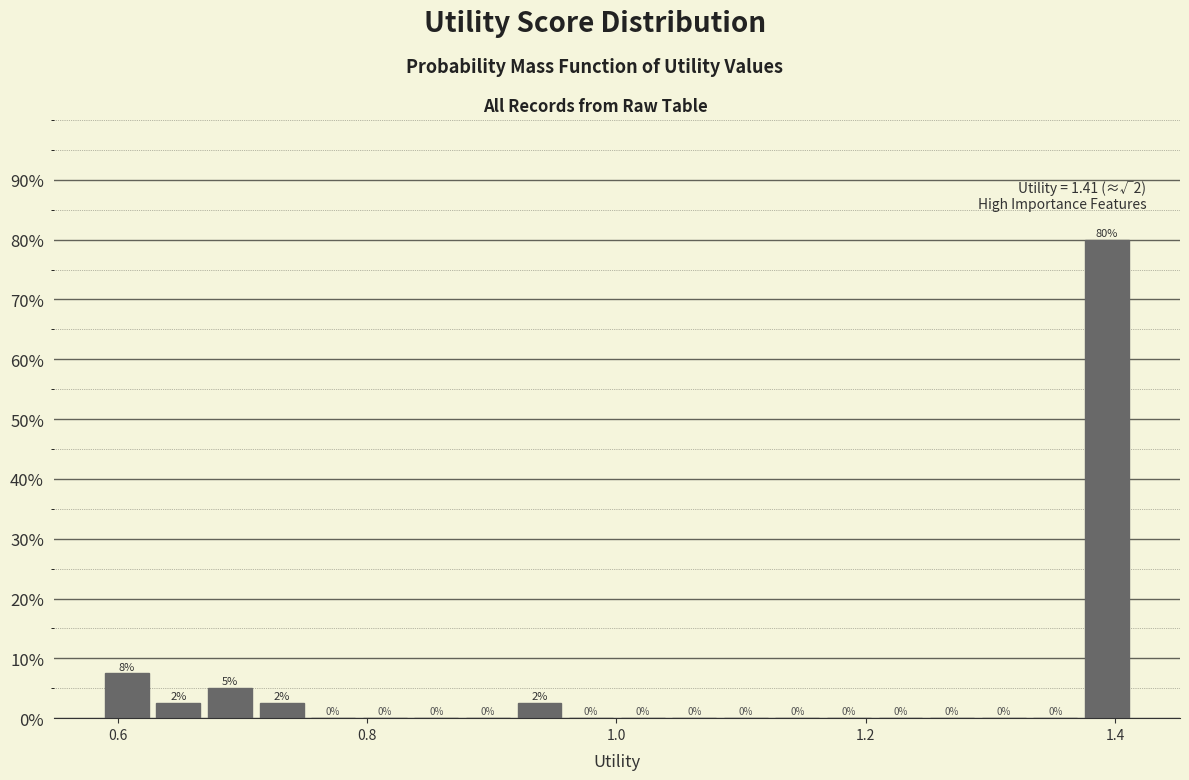

Read against the x-axis, roughly where is the centre of the tallest bar?

1.40